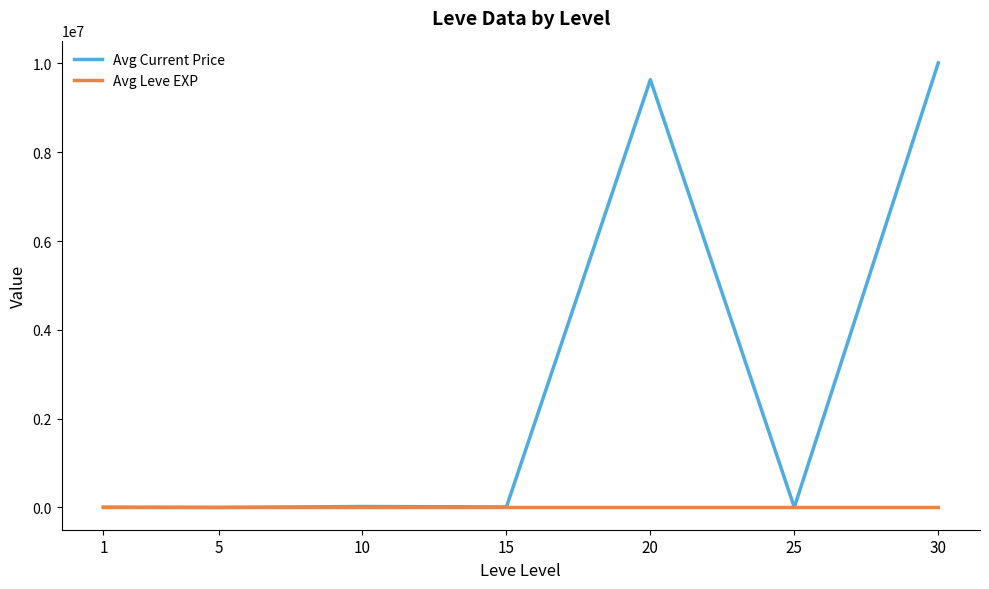

What is the total value across all series at 15?

12472.2